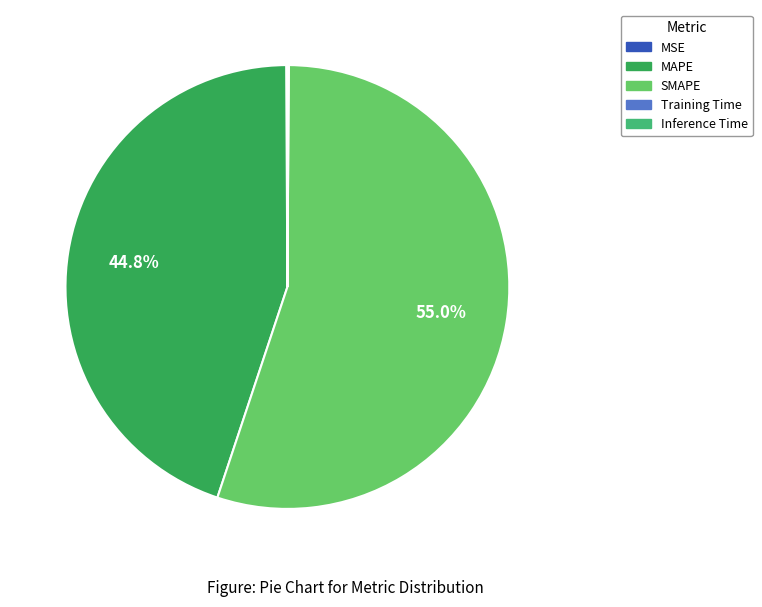

Is there any slice that represents more than half of the pie?

Yes